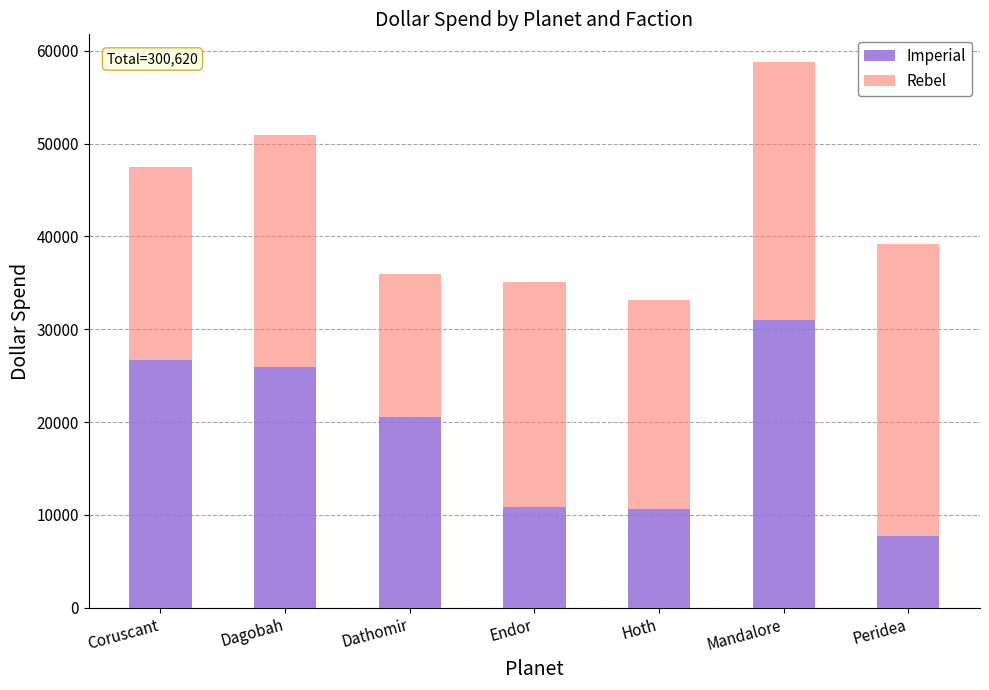

Count the number of categories in the chart.

7